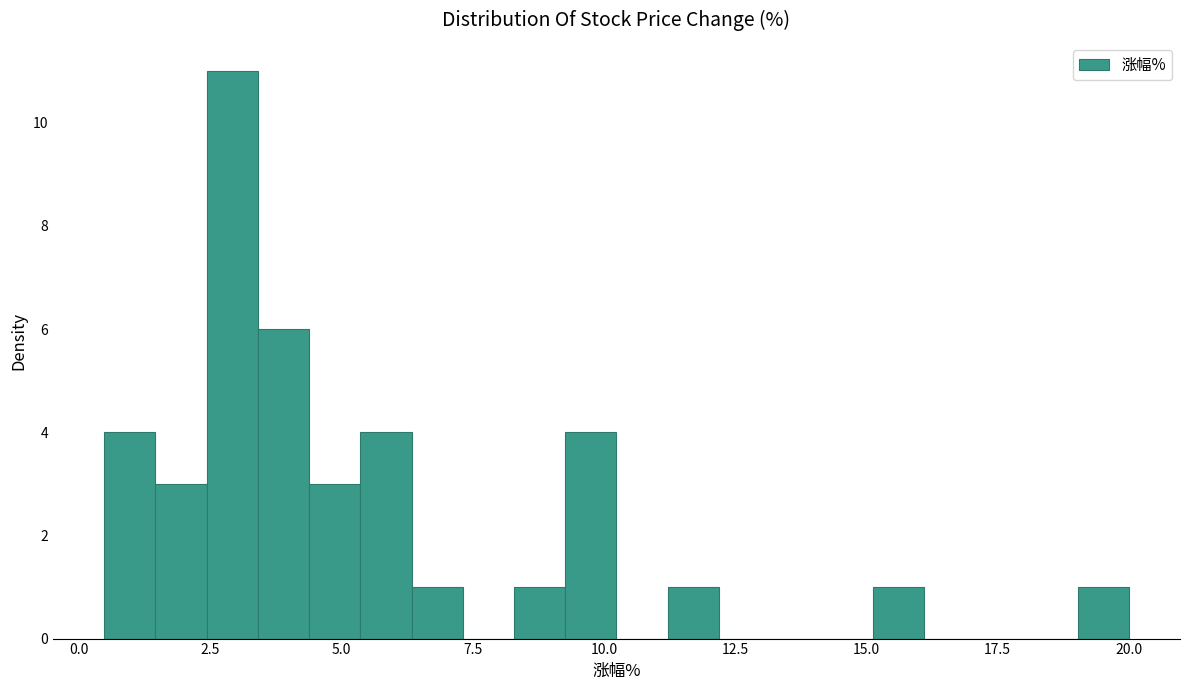

Around what value on the x-axis is the tallest bar? Give the approximate position of its centre, as read against the axis.

3.0